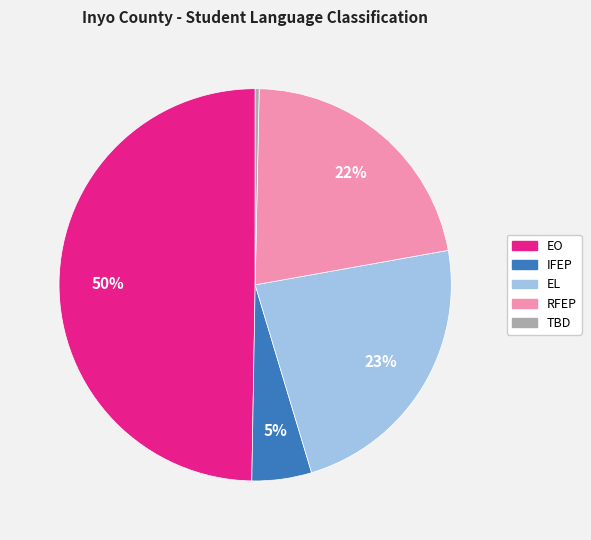

To the nearest percent, what is the average slice percentage?

20%